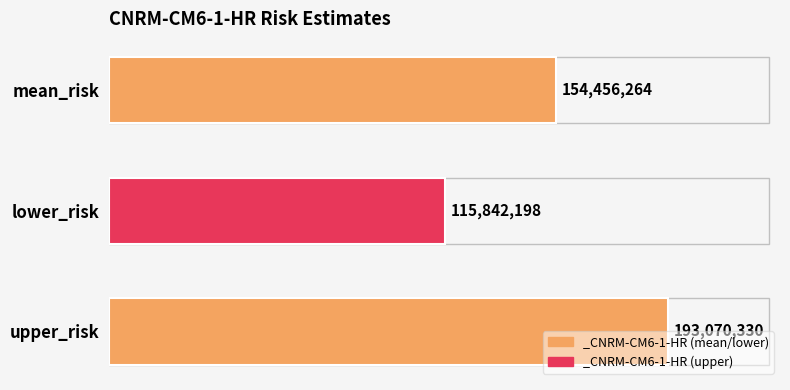

Does the chart contain any negative values?

No